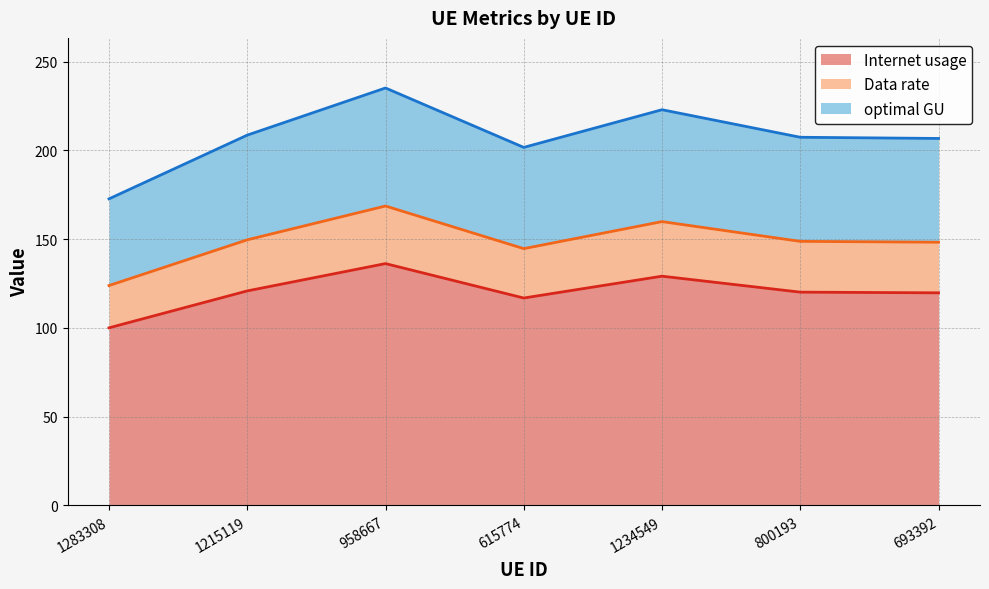

Where is the first local minimum for Data rate?

615774